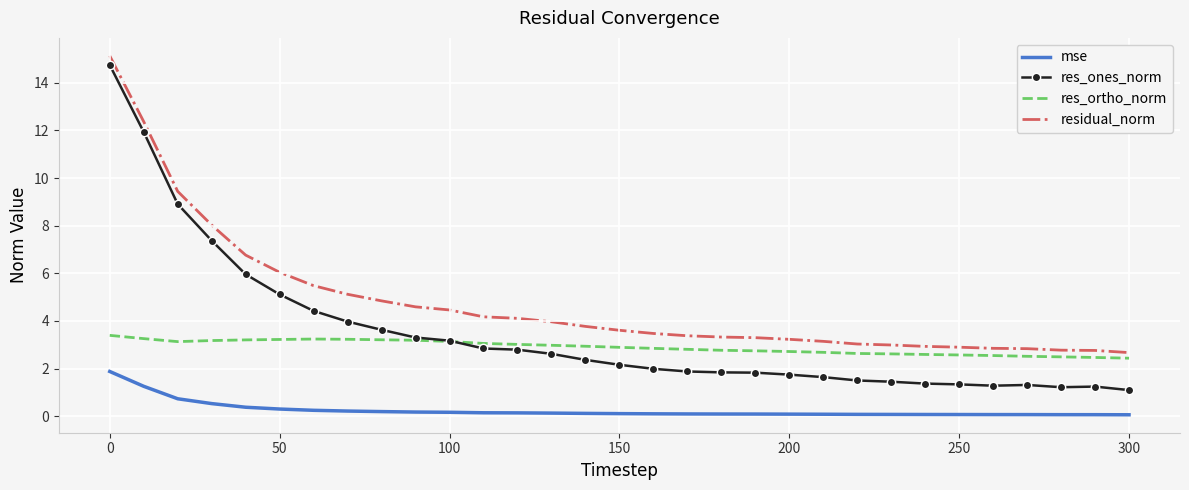

What is the minimum value for residual_norm?

2.7